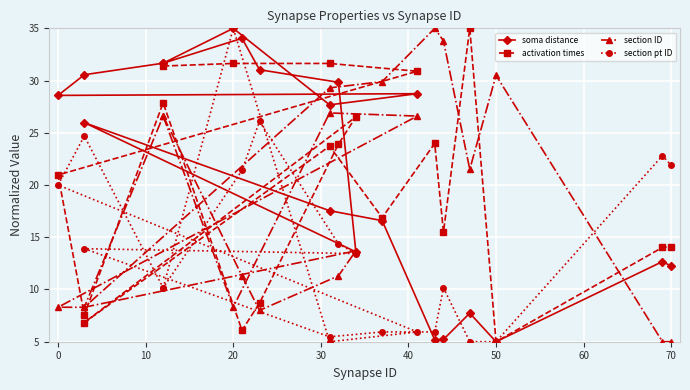

True or false: section pt ID has a value of 18.2 at 15.

False